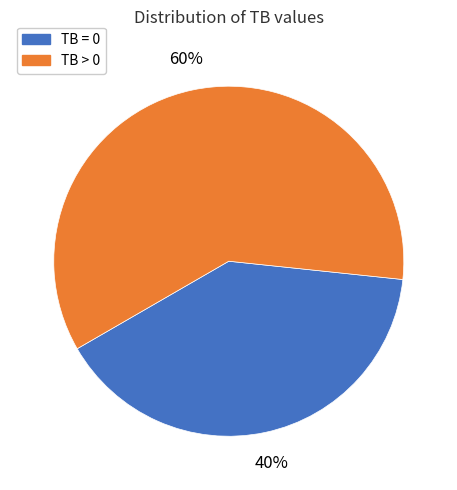

Which category has the biggest portion of the pie?

TB > 0